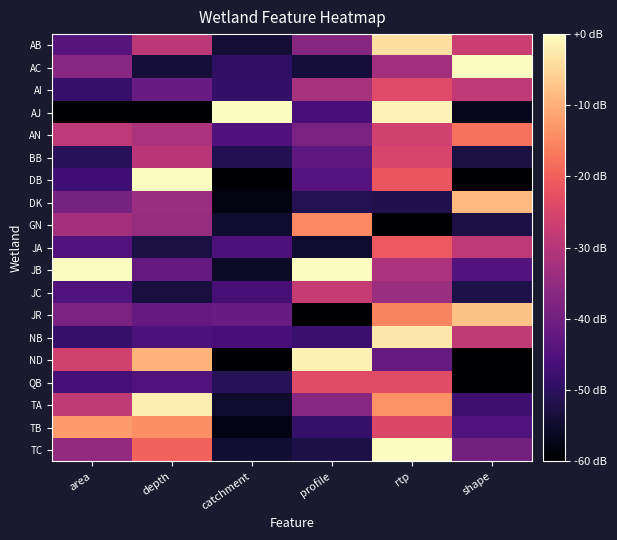

At which category does the chart reach its minimum across all series?

area